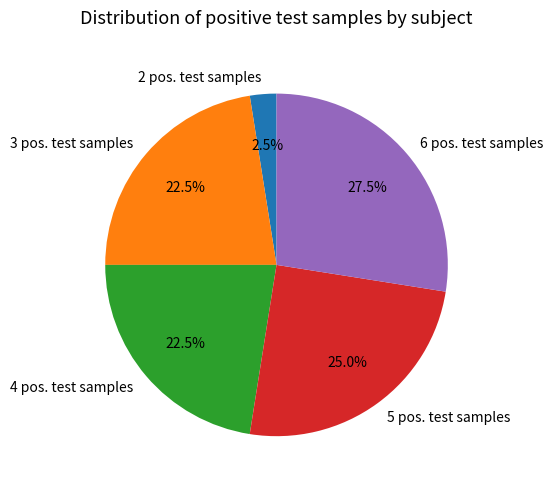

Does any single category account for the majority?

No